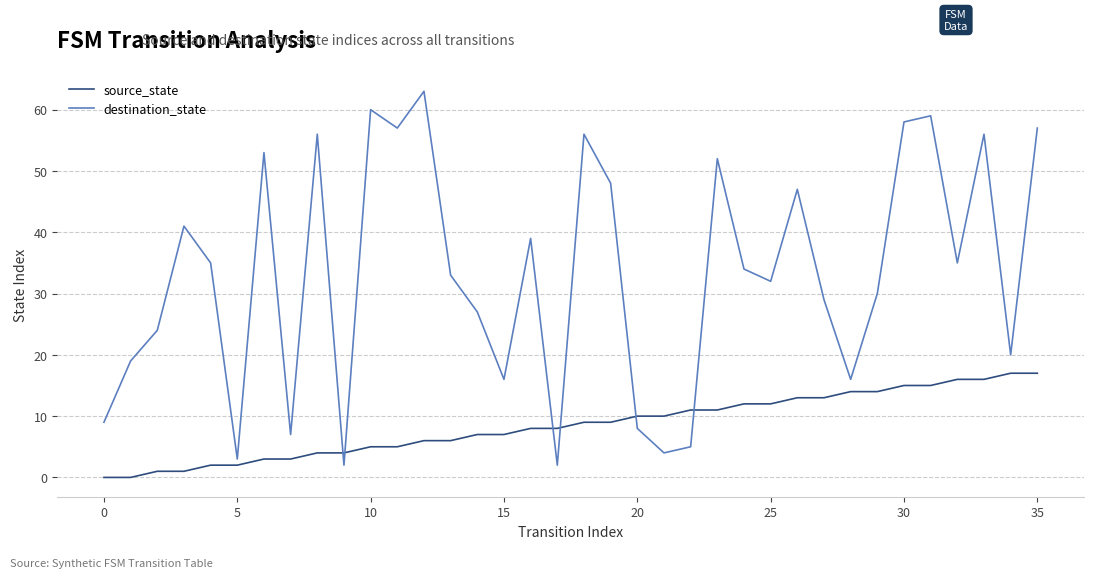

What is the difference between the maximum and minimum values in the source_state series?

17